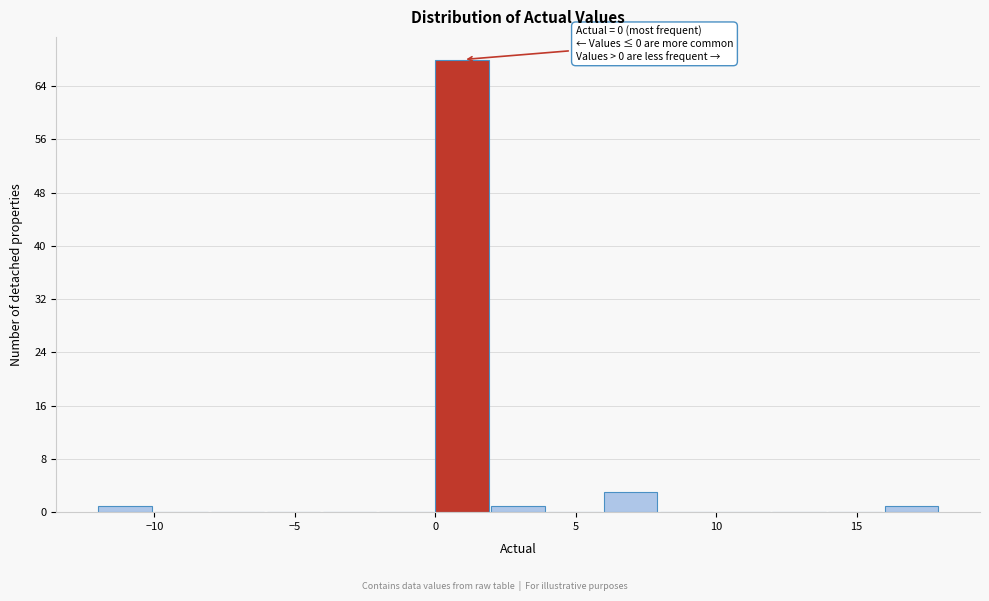

Which range on the x-axis has the tallest bar?

0 to 2